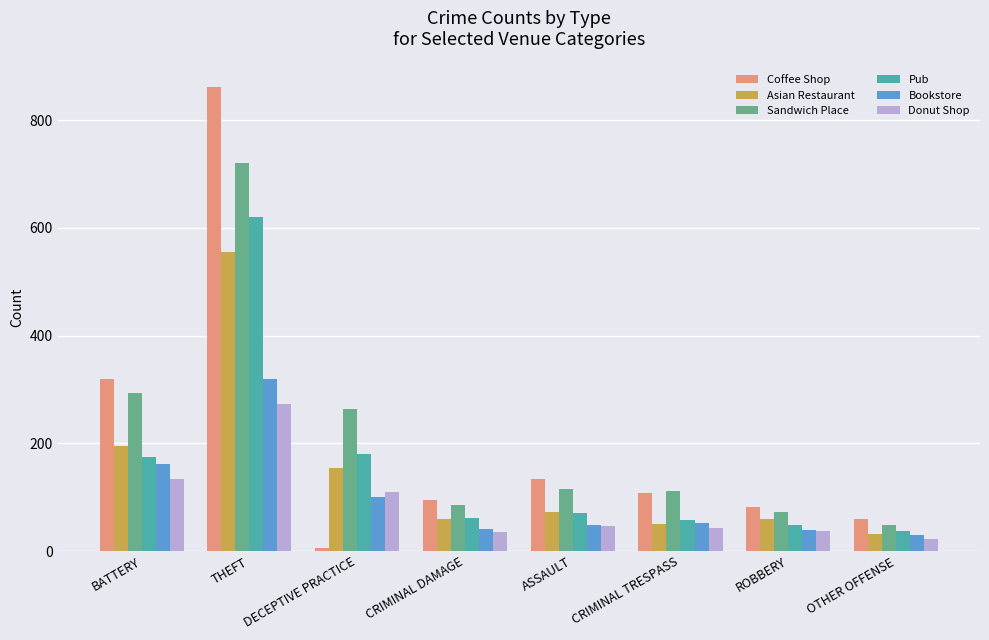

What is the difference between the maximum and second lowest values in the Asian Restaurant series?

504